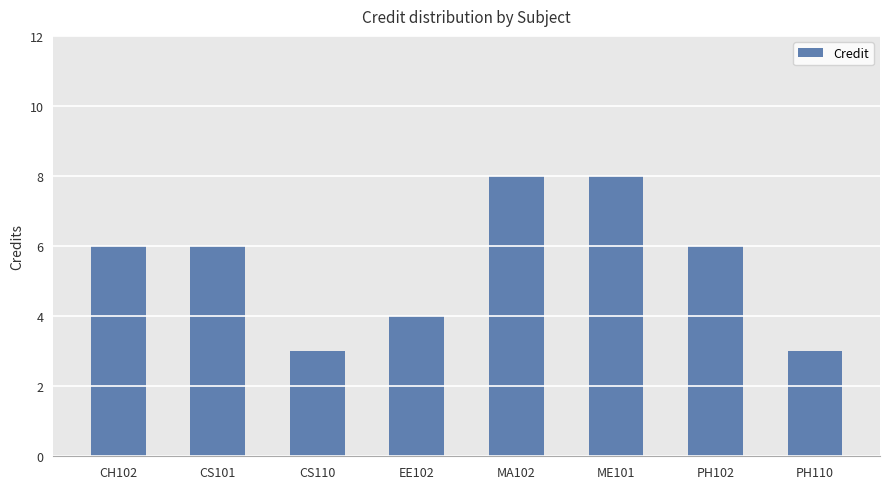

How many bars are there in total?

8